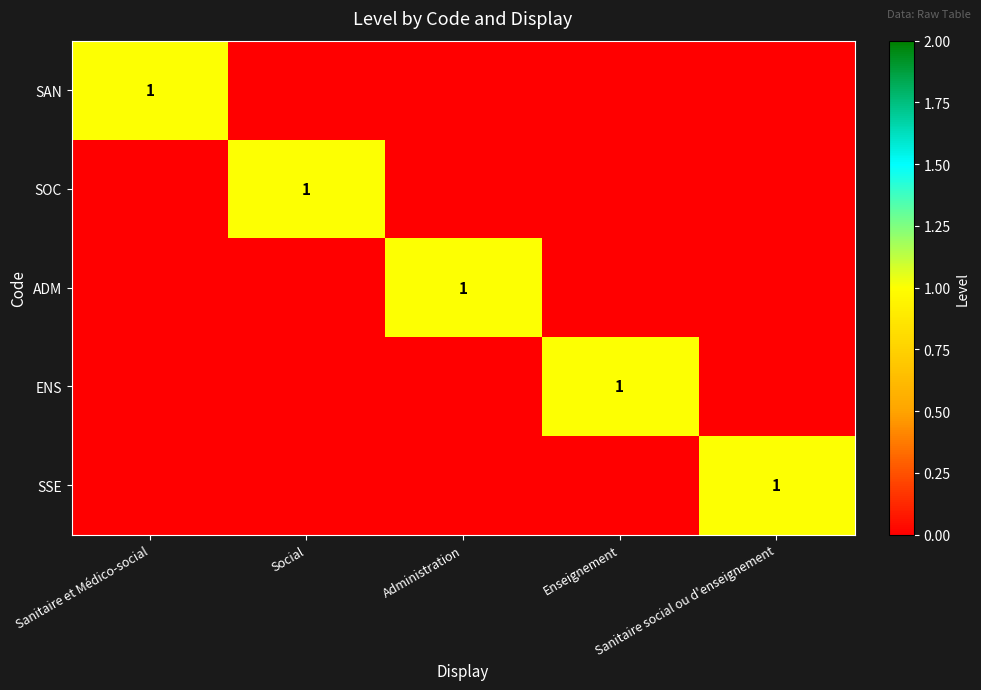

True or false: ENS has a value of 2 at Enseignement.

False